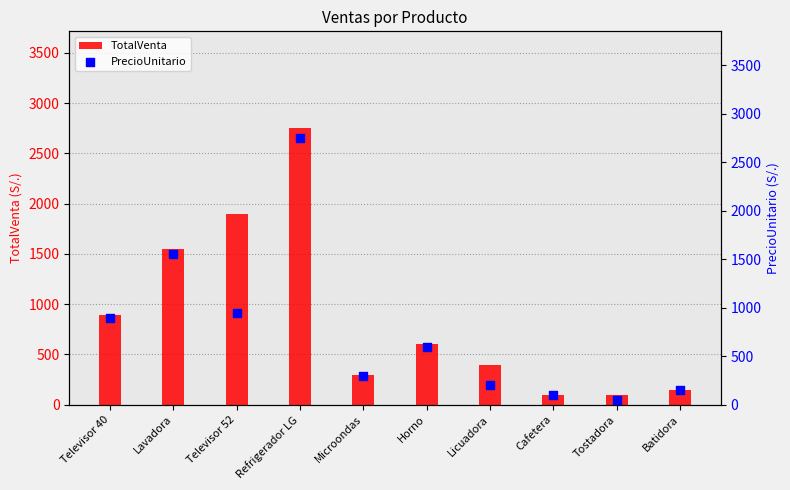

Which series reaches the maximum Y coordinate?

TotalVenta